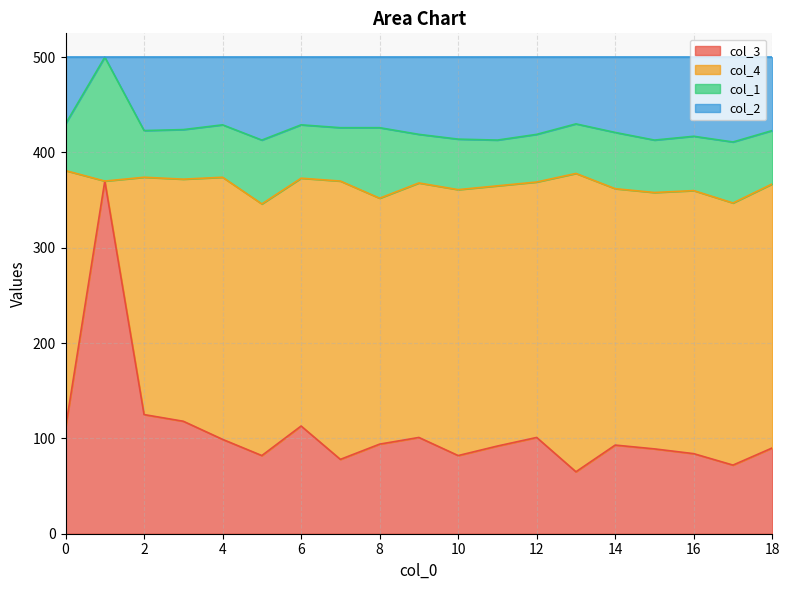

List the labels in order of col_3 value, smallest first.

13, 17, 7, 5, 10, 16, 15, 18, 11, 14, 8, 4, 9, 12, 0, 6, 3, 2, 1